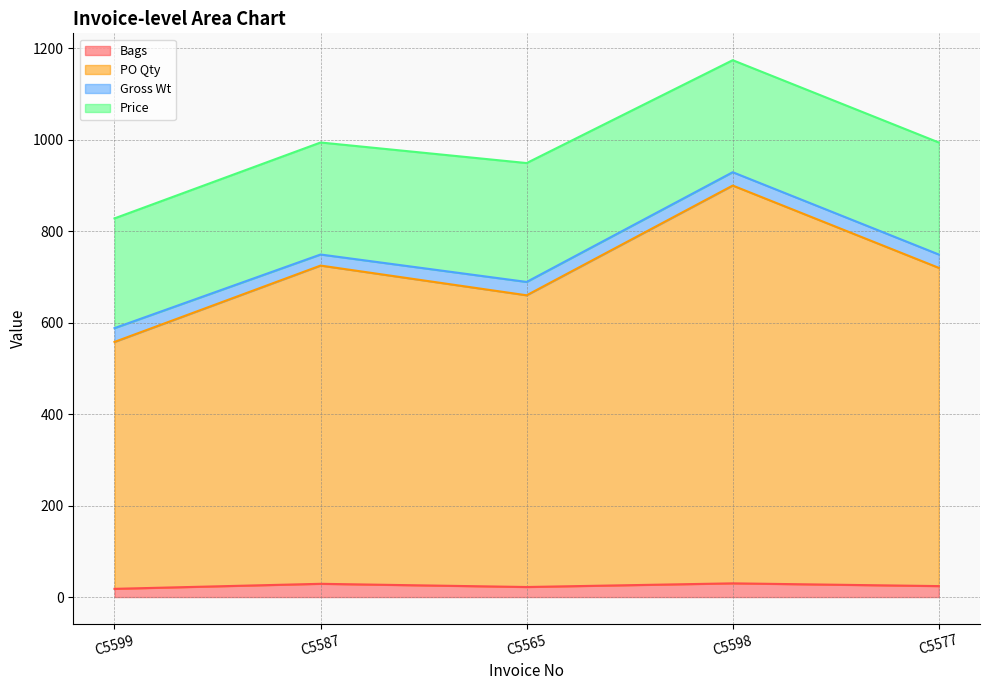

Is it true that Bags equals 18.0 at C5599?

True